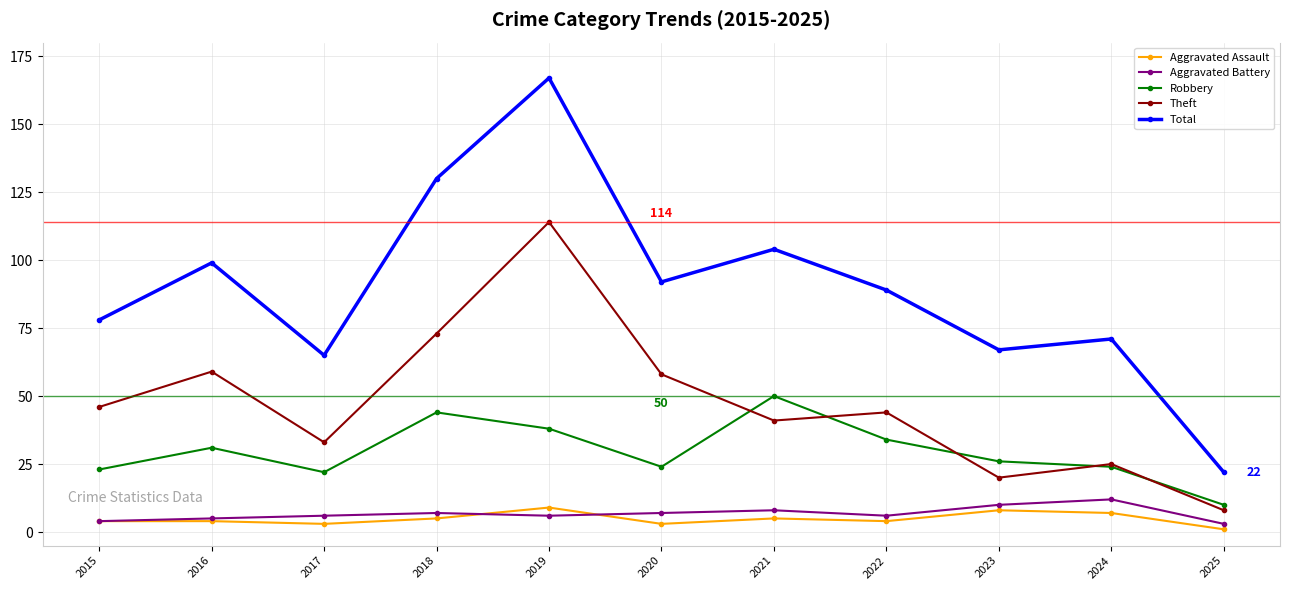

True or false: Aggravated Assault and Robbery cross at least once.

False